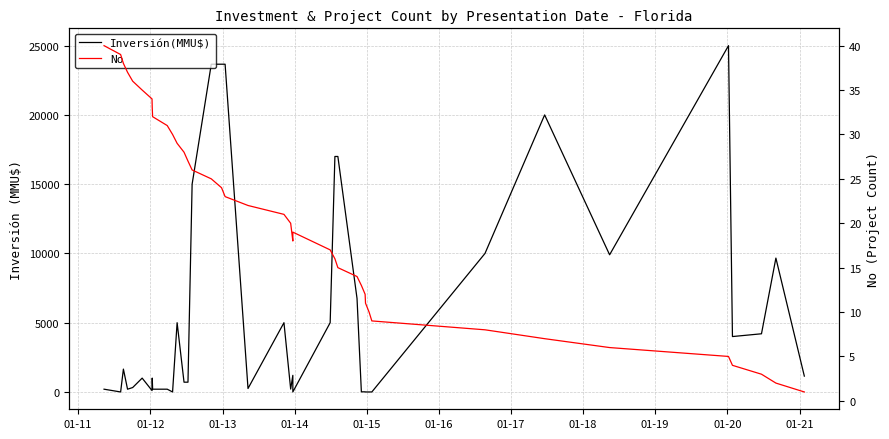

At 01-17, list the series in order from largest to smallest.

Inversión(MMU$), No